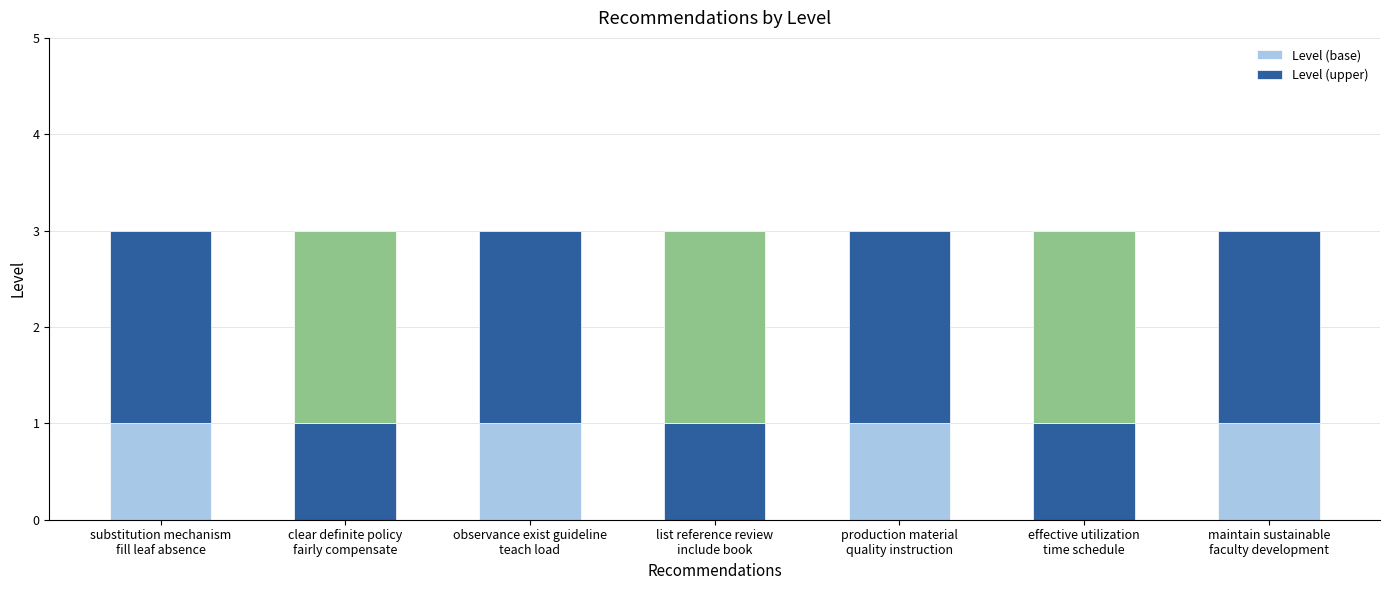

Are the bars horizontal?

No